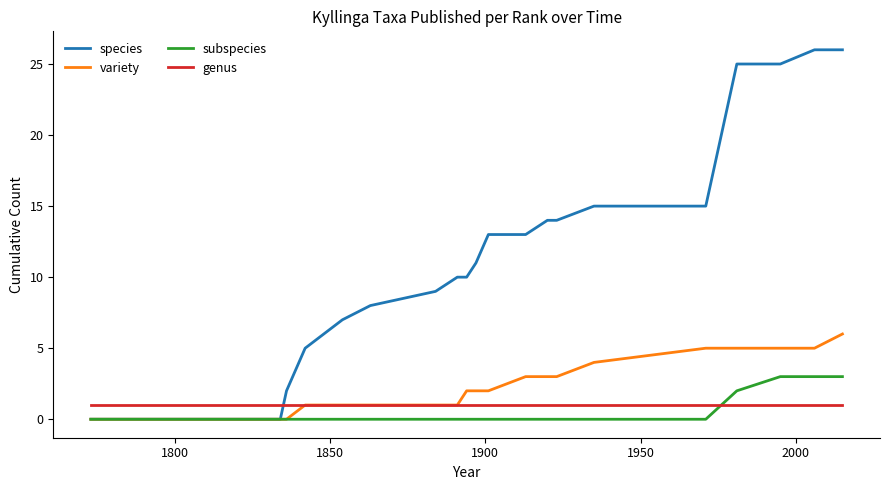

What is the sum of all species values?

260